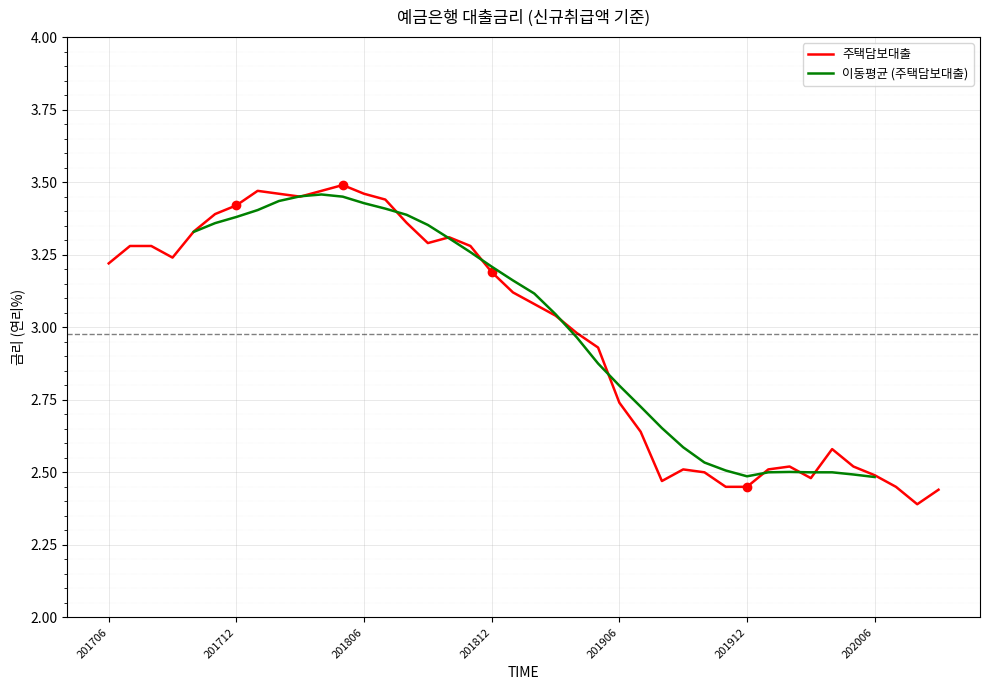

Rank the categories by value from lowest to highest.

202008, 202009, 201911, 201912, 202007, 201908, 202003, 202006, 201910, 201909, 202001, 202002, 202005, 202004, 201907, 201906, 201905, 201904, 201903, 201902, 201901, 201812, 201706, 201709, 201707, 201708, 201811, 201809, 201810, 201710, 201808, 201711, 201712, 201807, 201803, 201802, 201806, 201801, 201804, 201805